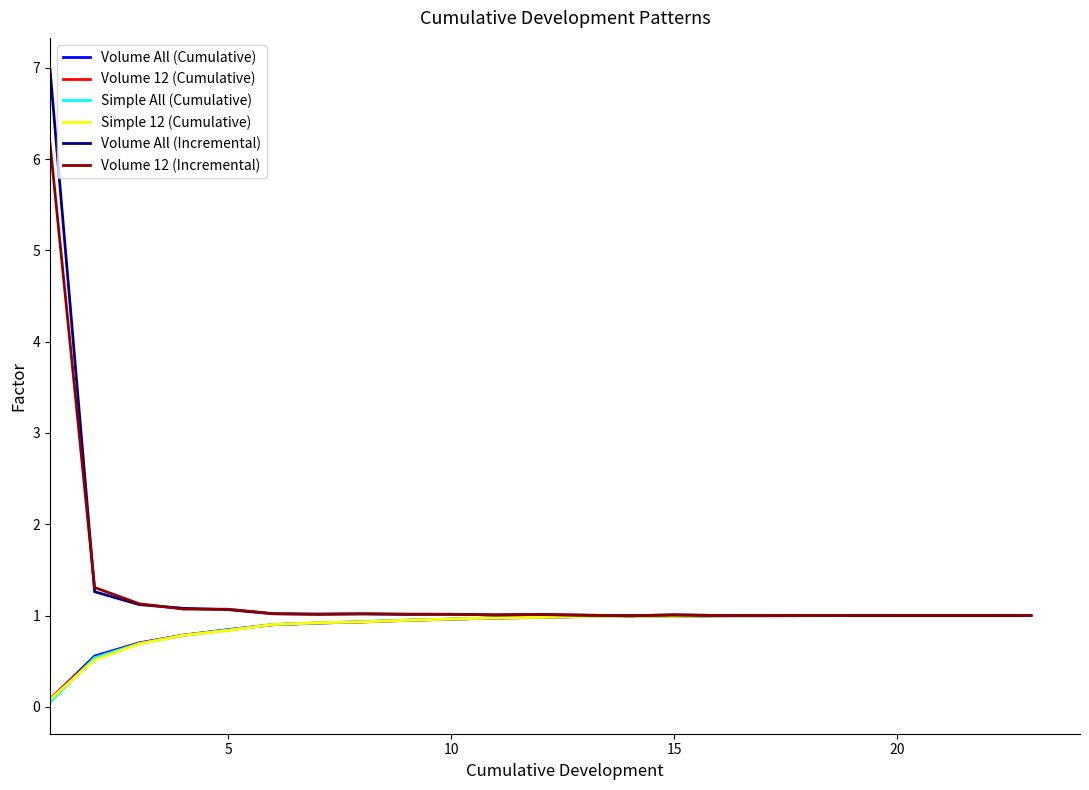

How many series are shown in this chart?

6